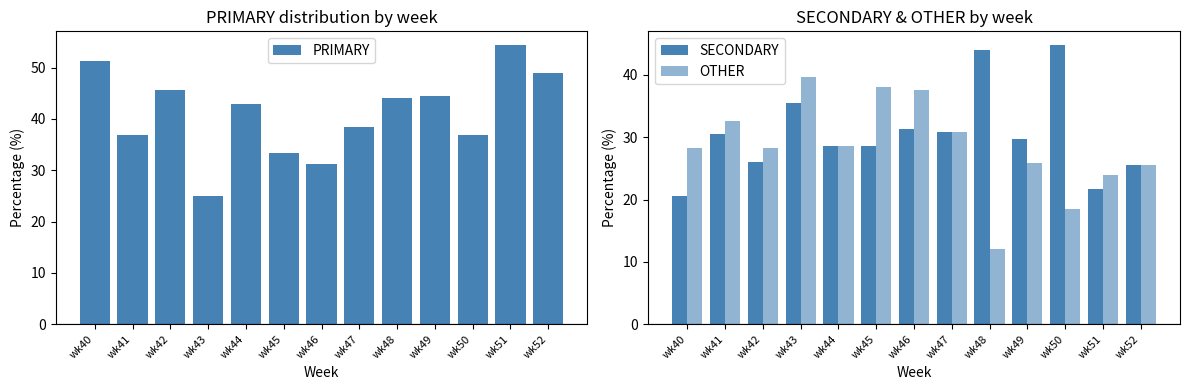

How many values in the OTHER series exceed 28?

8